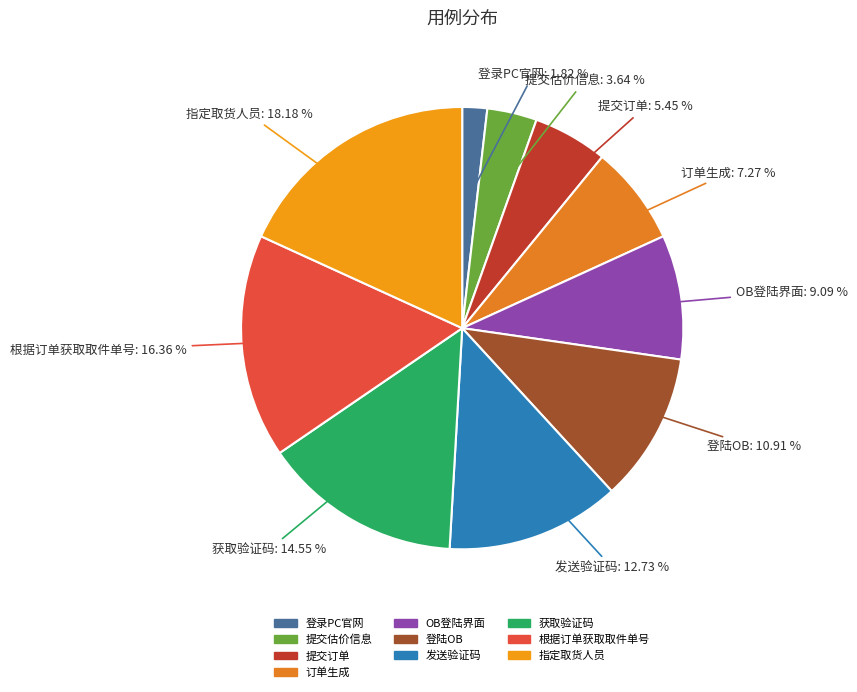

Which category has the smallest portion of the pie?

登录PC官网